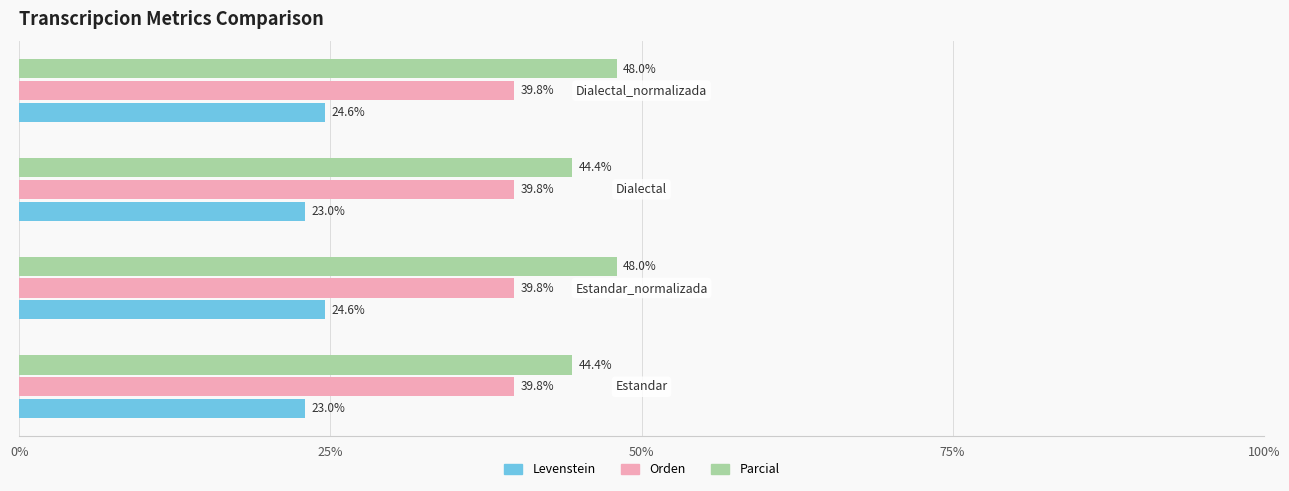

What is the difference between the maximum and minimum values in the Levenstein series?

1.6